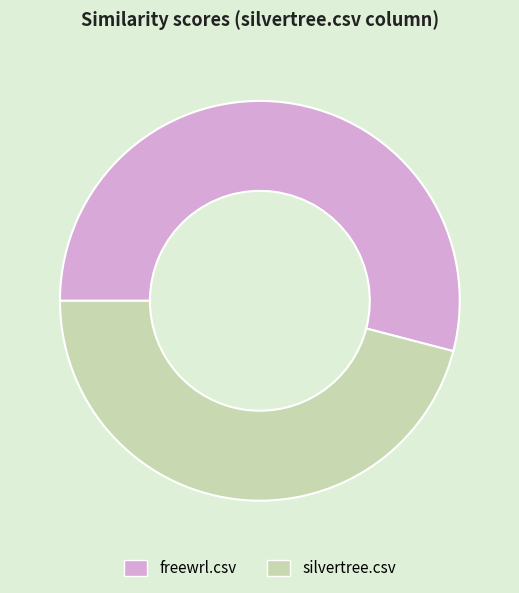

Which slice is the smallest?

silvertree.csv